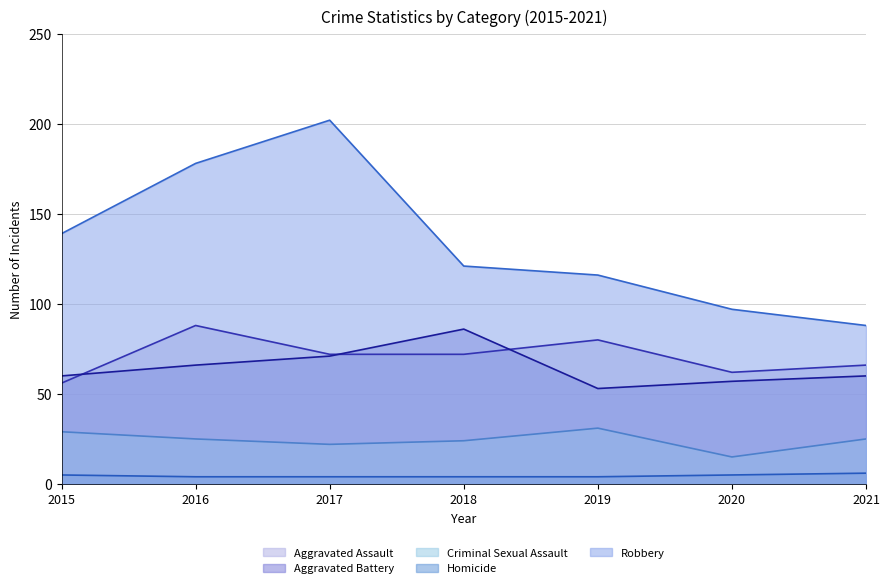

List the labels in order of Aggravated Battery (line) value, largest first.

2018, 2017, 2016, 2015, 2021, 2020, 2019